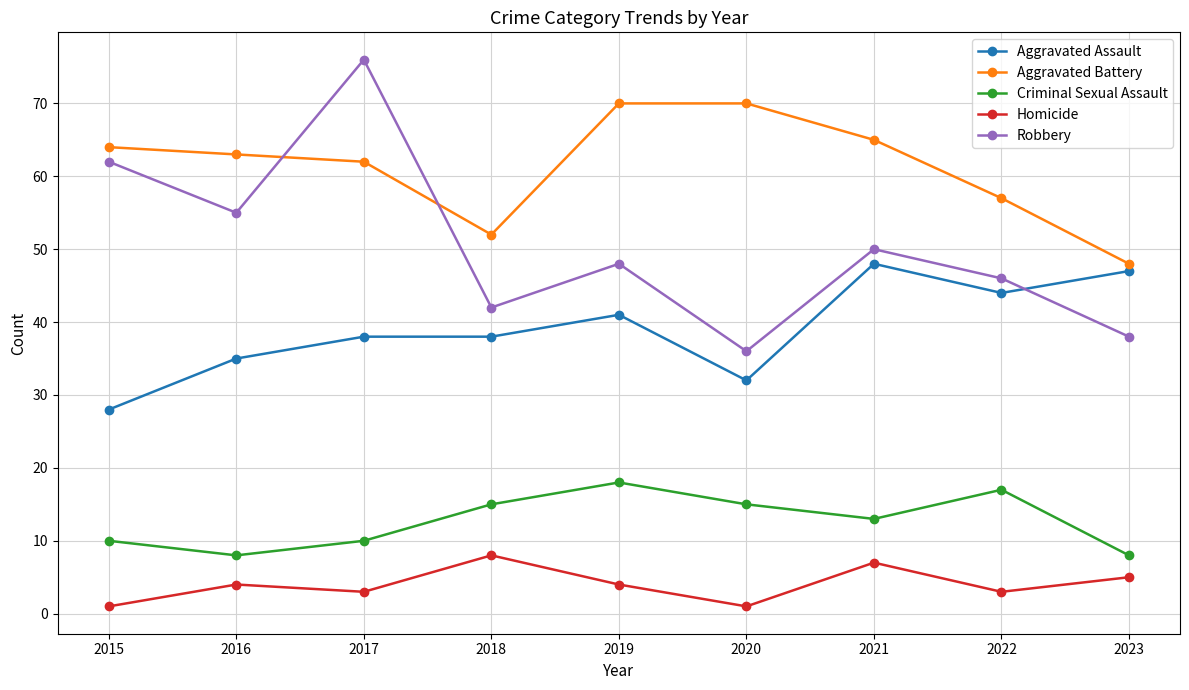

True or false: Robbery has a value of 88 at 2015.

False